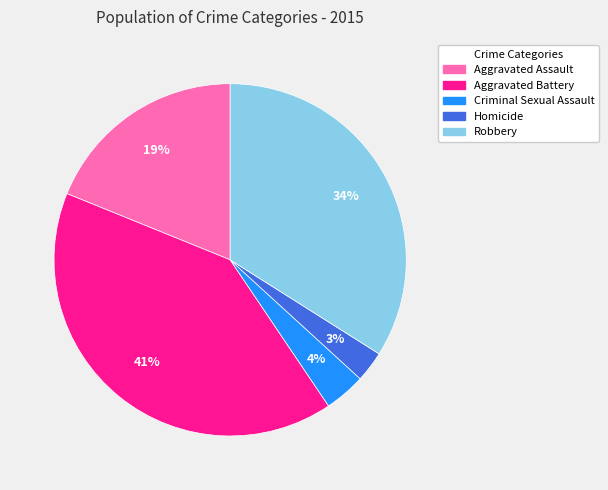

Is it true that Aggravated Assault is 7% of the pie?

False